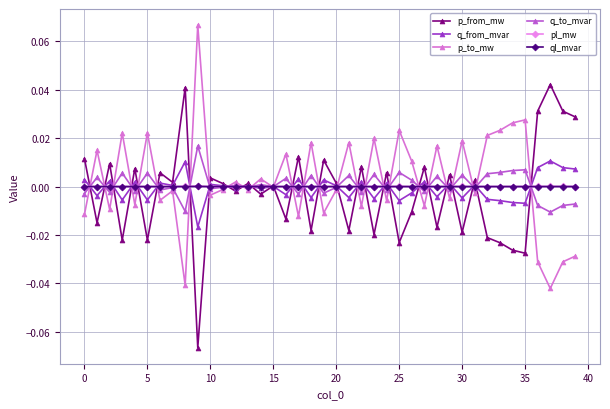

True or false: pl_mw has more than 0 points higher than both neighbors.

True